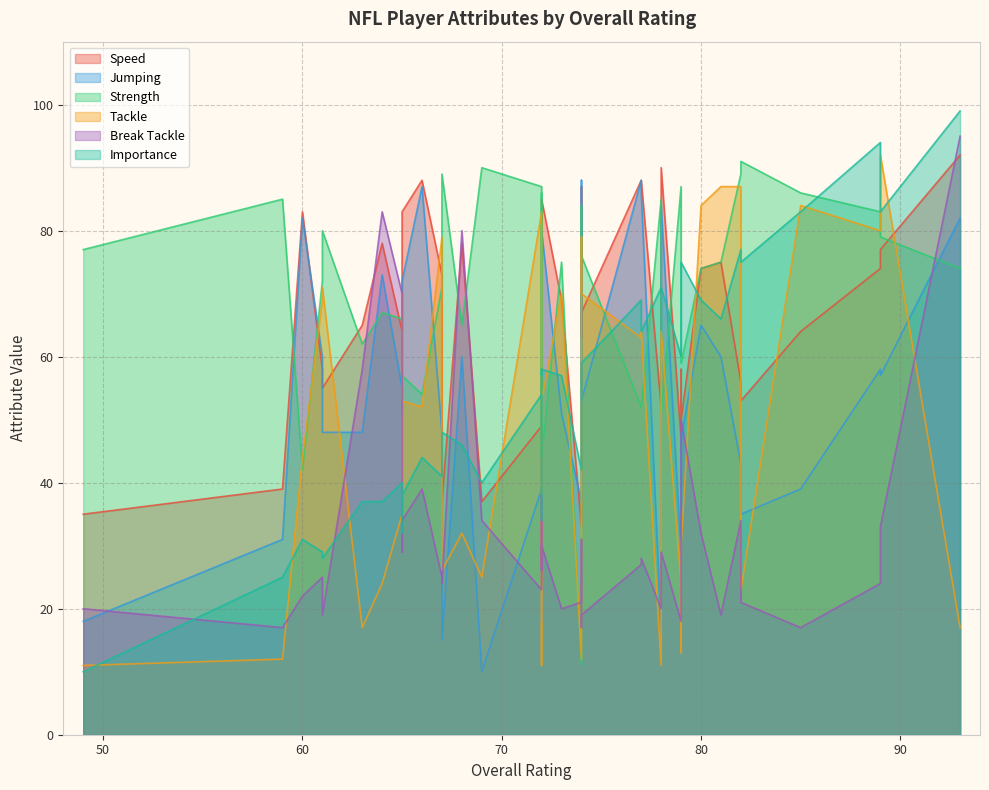

How many series are shown in this chart?

6